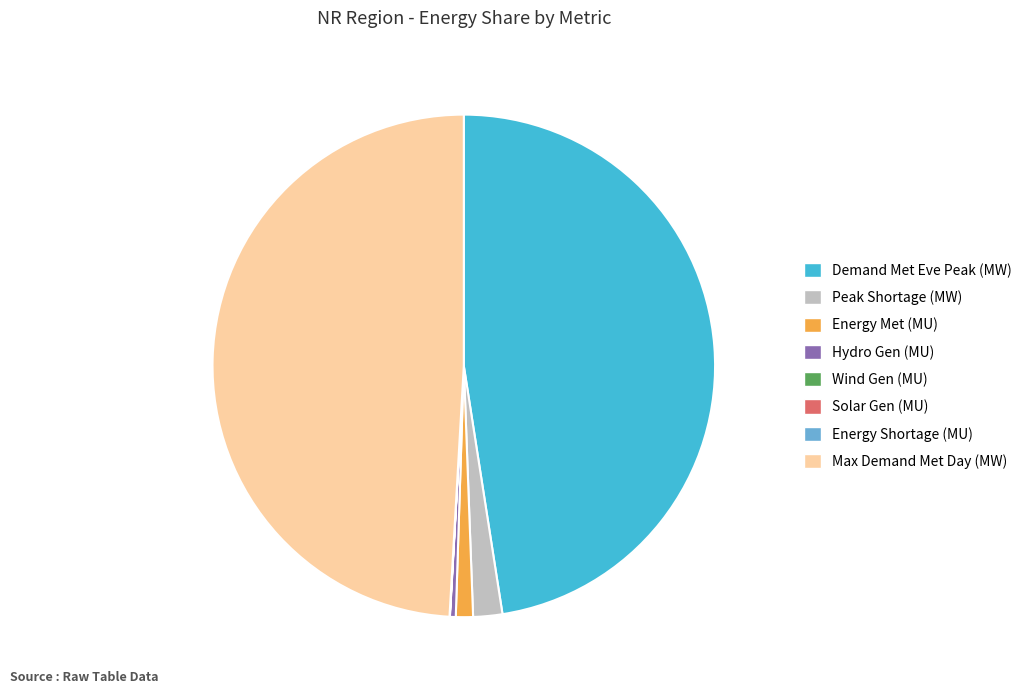

Which category has the biggest portion of the pie?

Max Demand Met Day (MW)